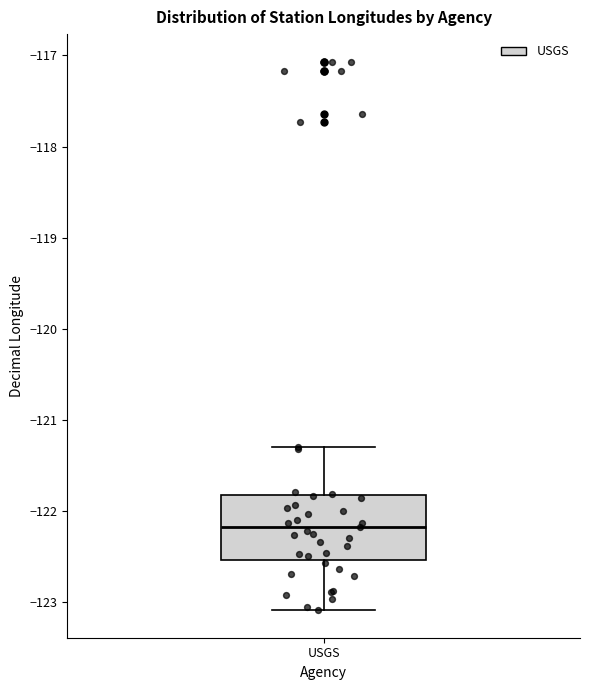

Read this box plot against the y-axis: the position of the median line, the range covered by the box, and the ends of both whiskers. The values are not printed on the chart, so give them approximately, as read against the axis.

median -122.2, box -122.5 to -121.8, whiskers -123.1 to -121.3